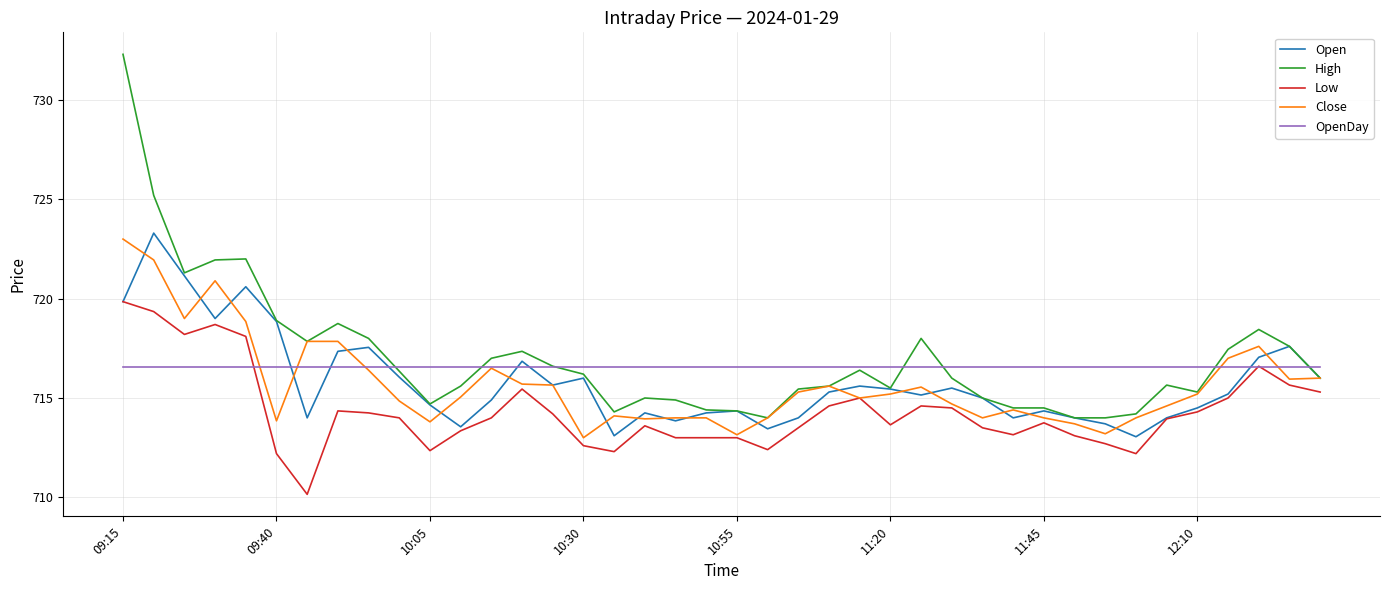

True or false: Low and High intersect in this chart.

False